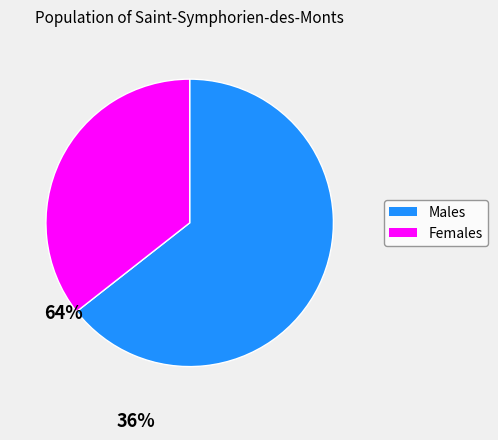

Is there any slice that represents more than half of the pie?

Yes